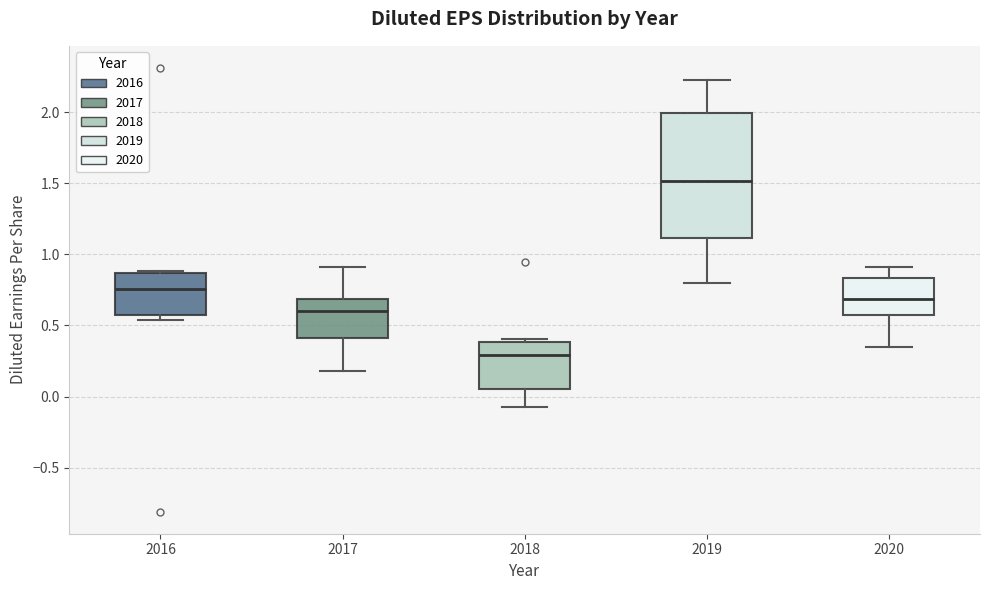

Where is the upper edge of the box at x = 2016 on the y-axis? The values are not printed on the chart, so give them approximately, as read against the axis.

0.85